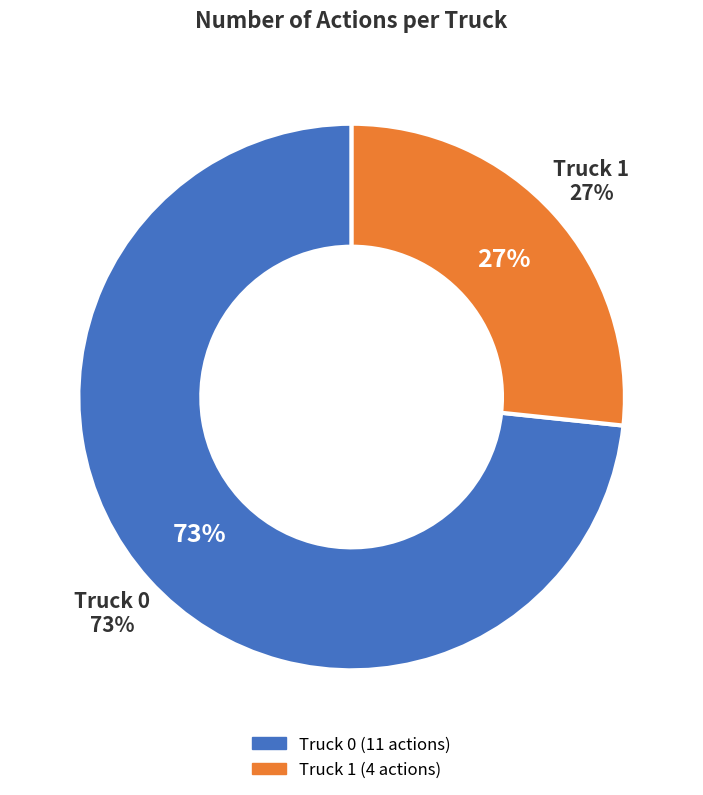

How many slices are in this pie chart?

2